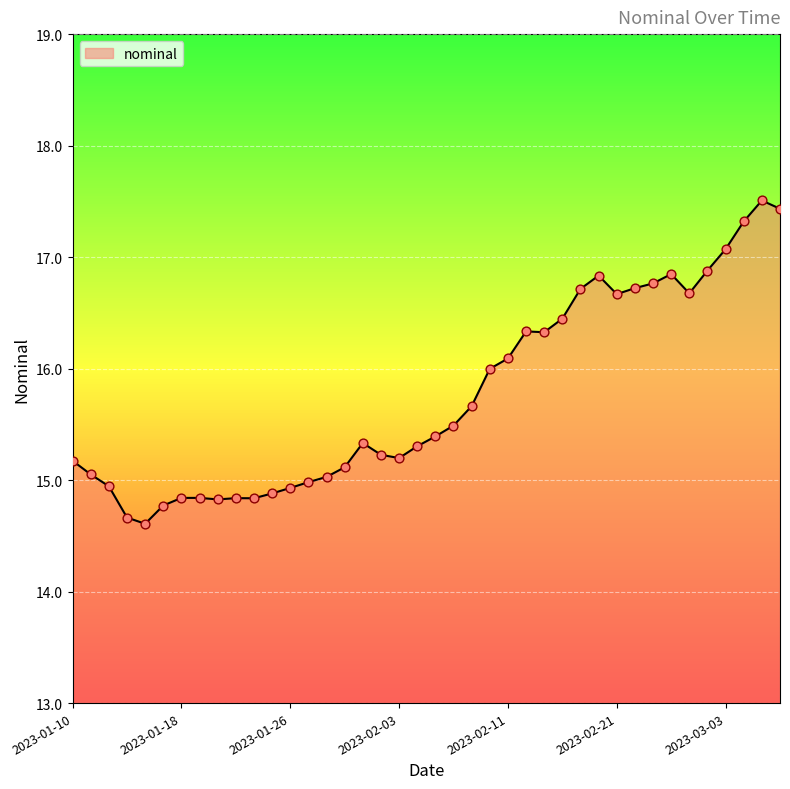

What is the greatest value displayed?

17.5